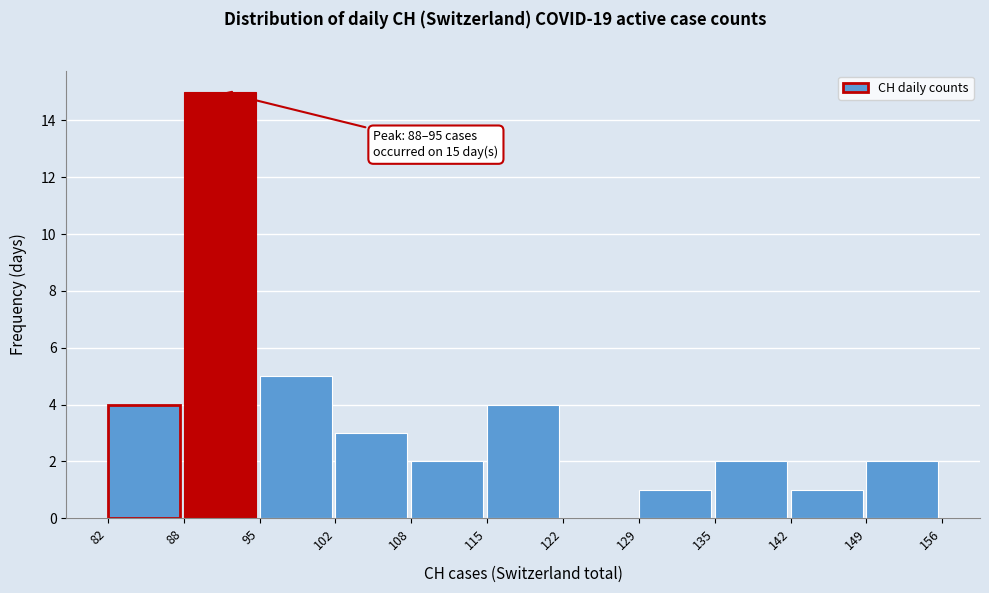

Reading left to right, list all the values displayed in this chart.

82=4	88=15	95=5	102=3	108=2	115=4	122=0	129=1	135=2	142=1	149=2